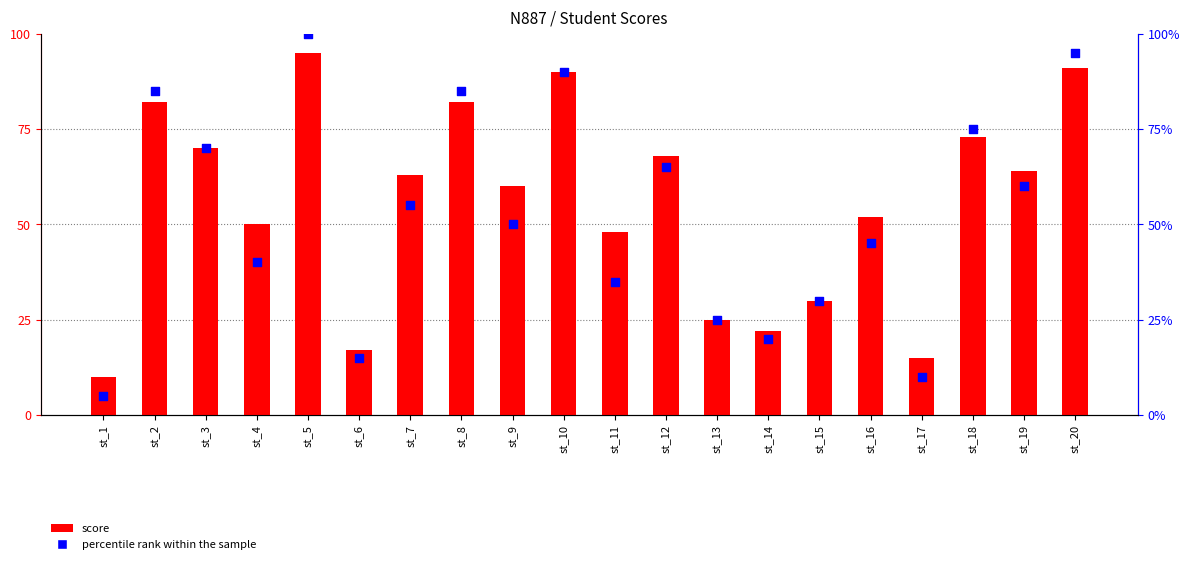

Which series contains the lowest Y value?

percentile rank within the sample